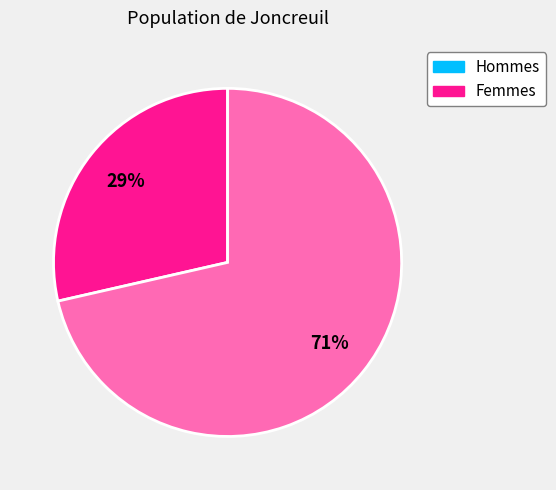

The Femmes slice represents 71% of the pie. True or false?

True